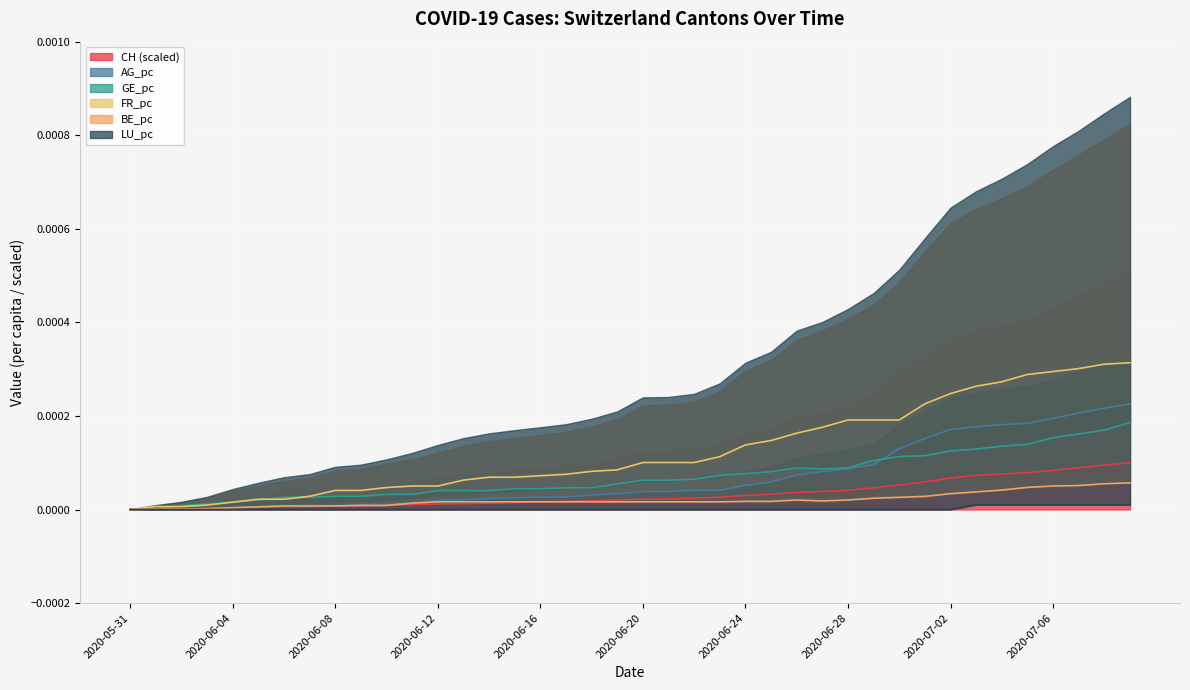

The BE_pc series shows 0.0 at 2020-06-03. True or false?

False